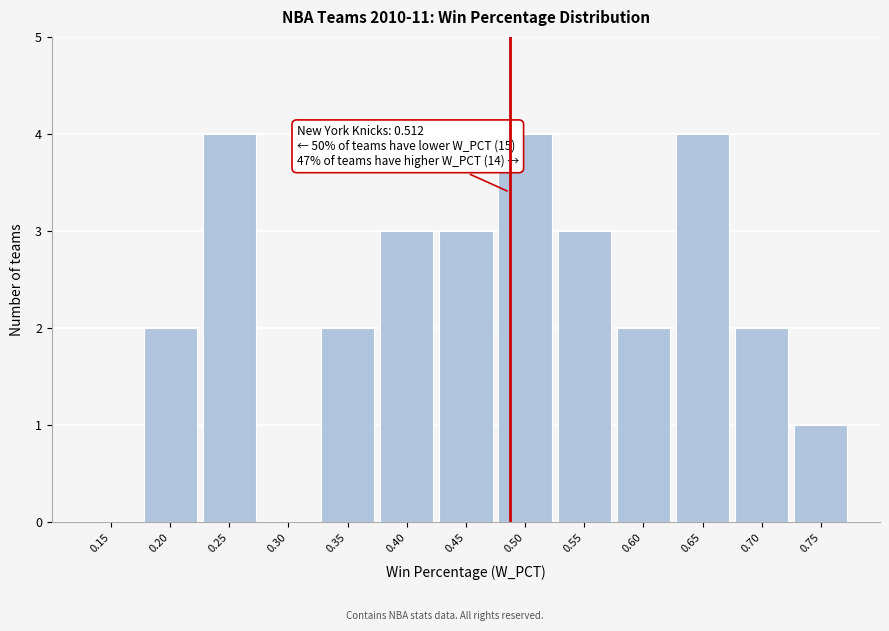

Reading right to left, transcribe all the data shown in this chart.

0.75=1	0.70=2	0.65=4	0.60=2	0.55=3	0.50=4	0.45=3	0.40=3	0.35=2	0.30=0	0.25=4	0.20=2	0.15=0